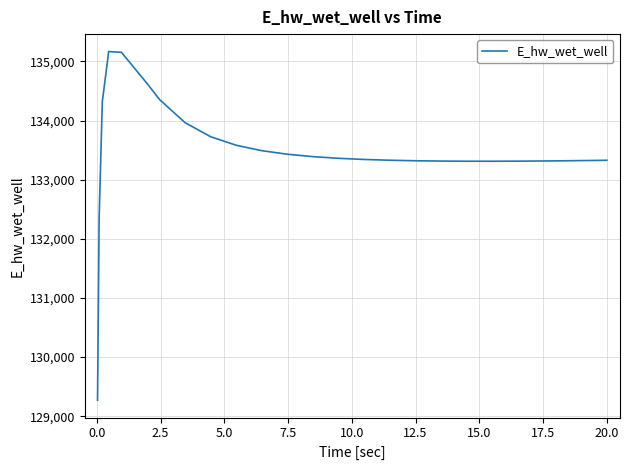

What is the difference between the maximum and minimum values?

5896.8